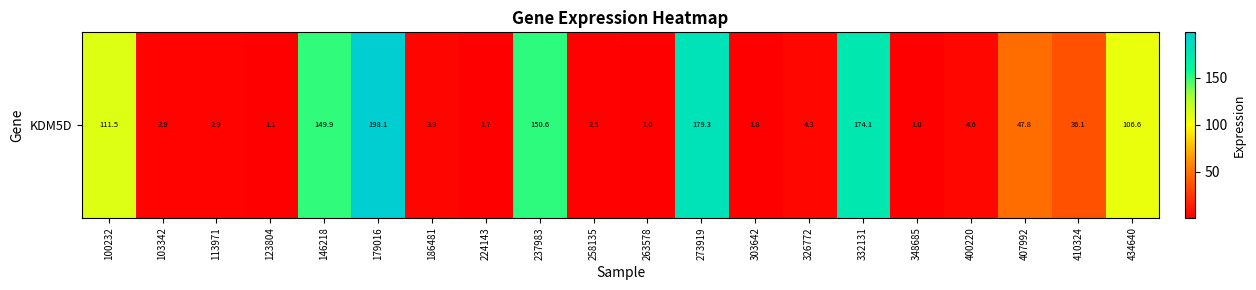

Reading right to left, what are all the values shown in this chart?

434640=106.6	410324=36.1	407992=47.8	400220=4.6	348685=1.0	332131=174.1	326772=4.3	303642=1.8	273919=179.3	263578=1.0	258135=2.5	237983=150.6	224143=1.7	186481=3.9	179016=198.1	146218=149.9	123804=1.1	113971=2.9	103342=2.9	100232=111.5